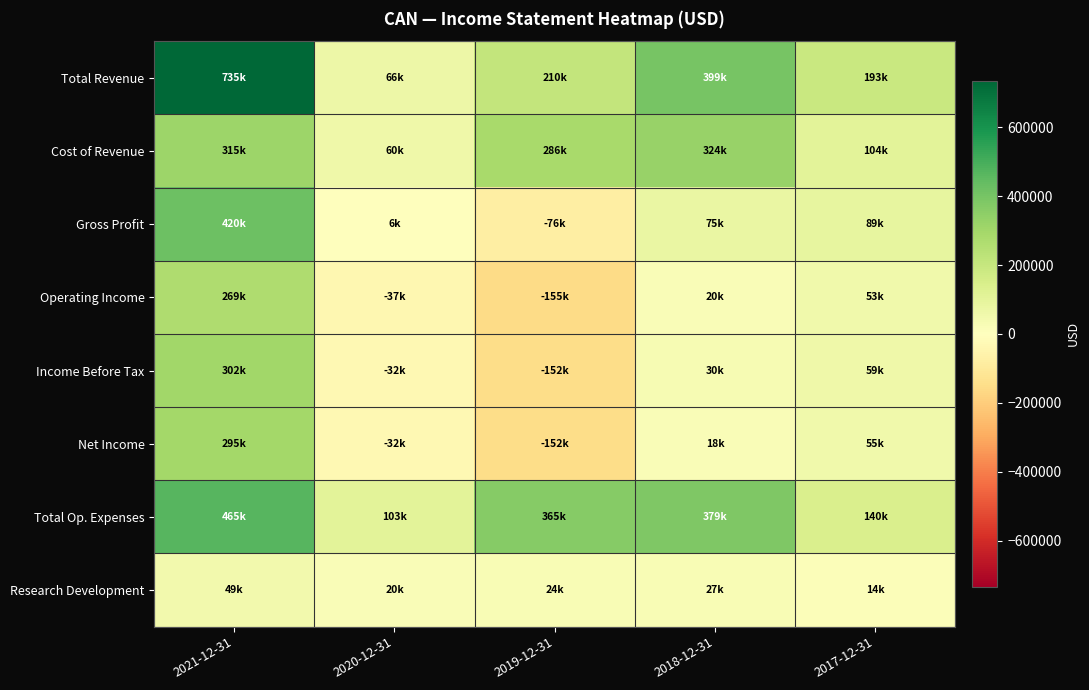

What is the maximum value shown in the chart?

734800